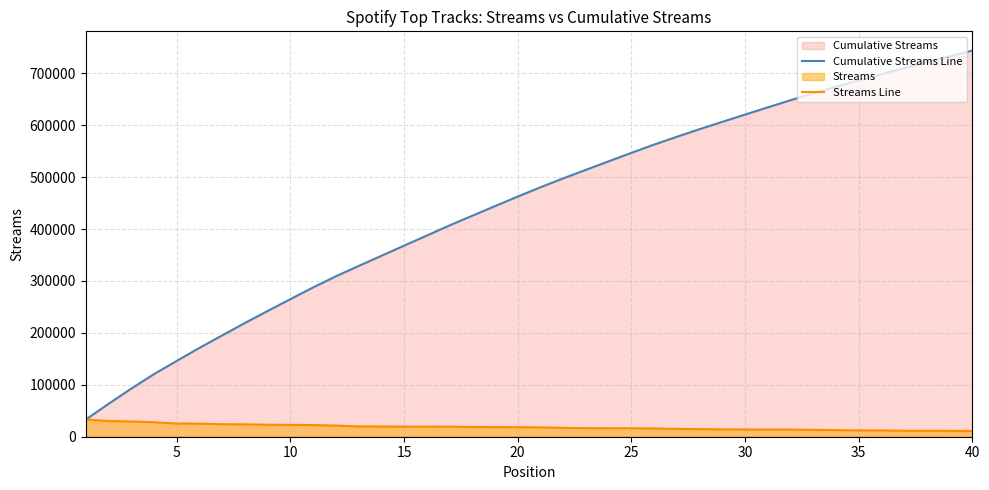

Which series has the largest range (max minus min)?

Cumulative Streams Line